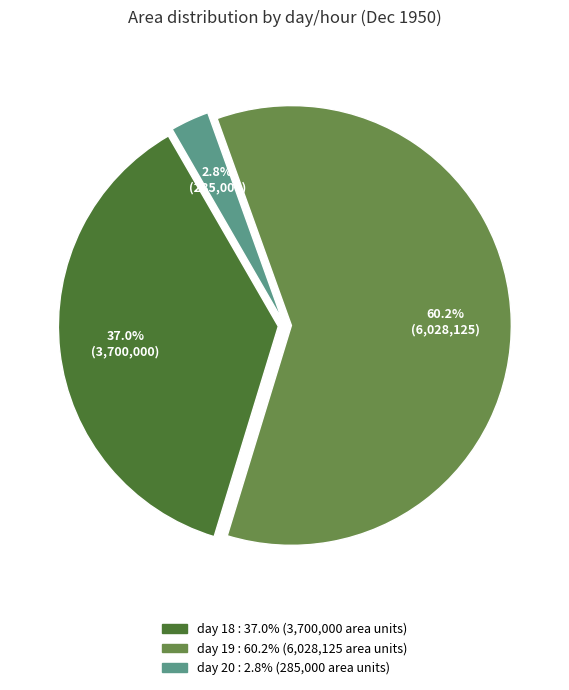

Is there any slice that represents more than half of the pie?

Yes